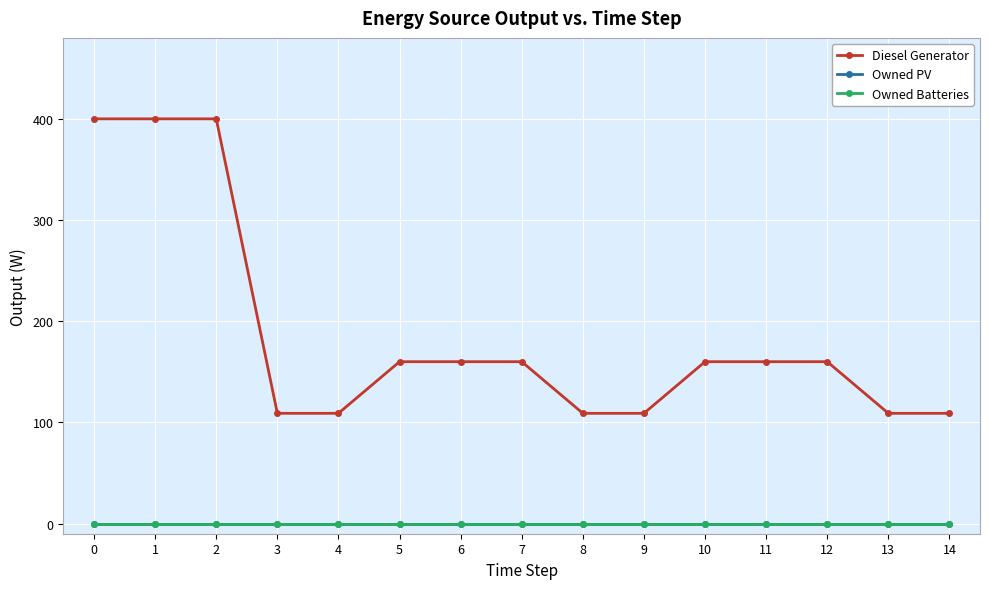

Between 2 and 10, which series saw the biggest shift?

Diesel Generator